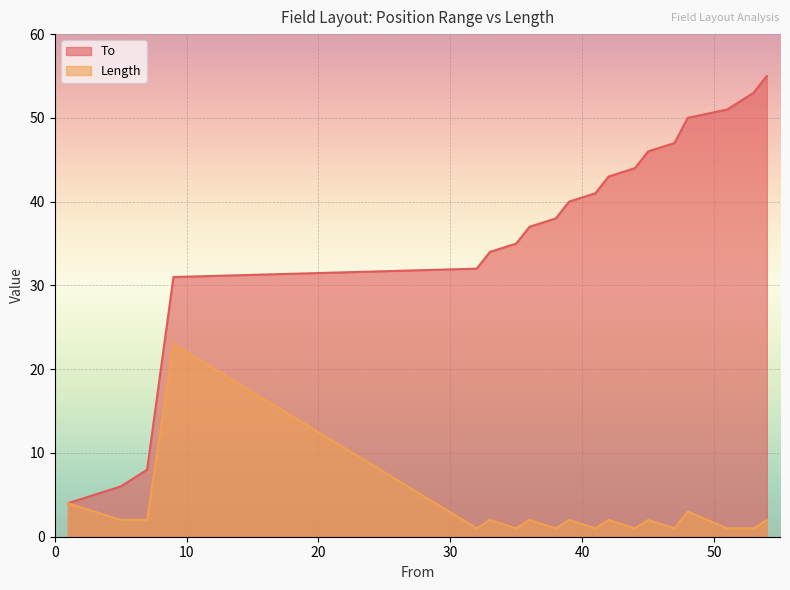

How many categories are shown in the chart?

20